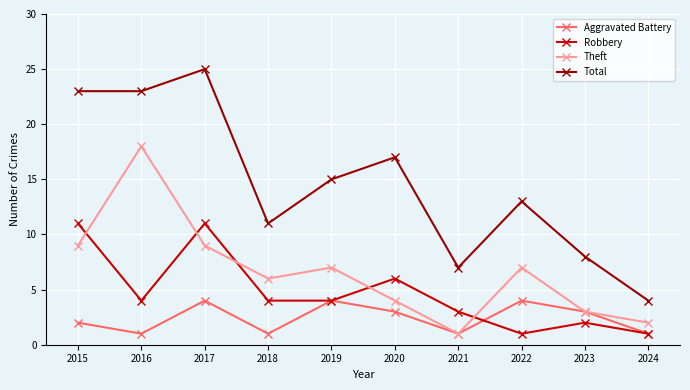

Which series has the largest total across all categories?

Total